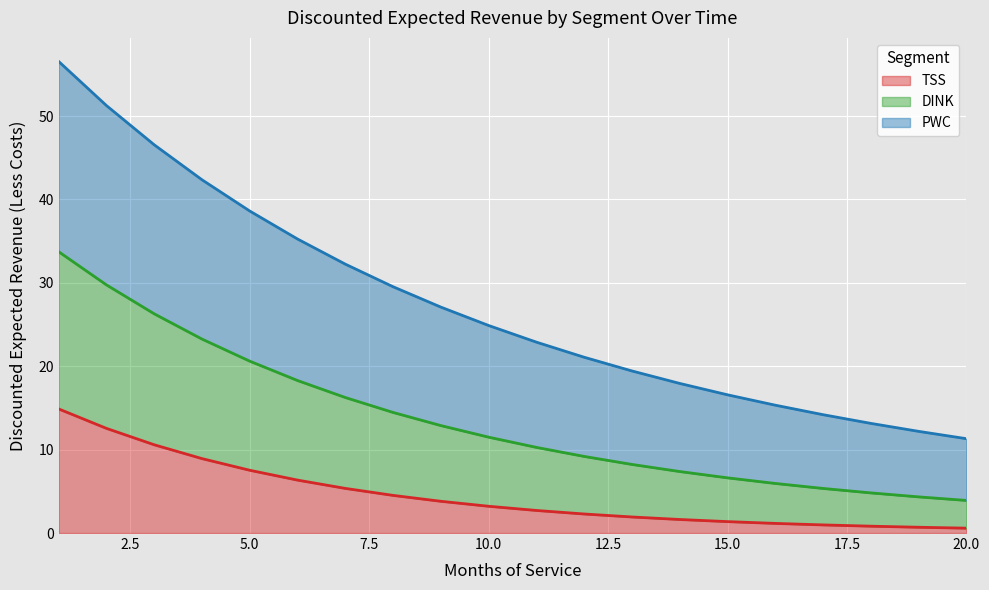

What is the difference between the maximum and minimum values in the TSS series?

14.3